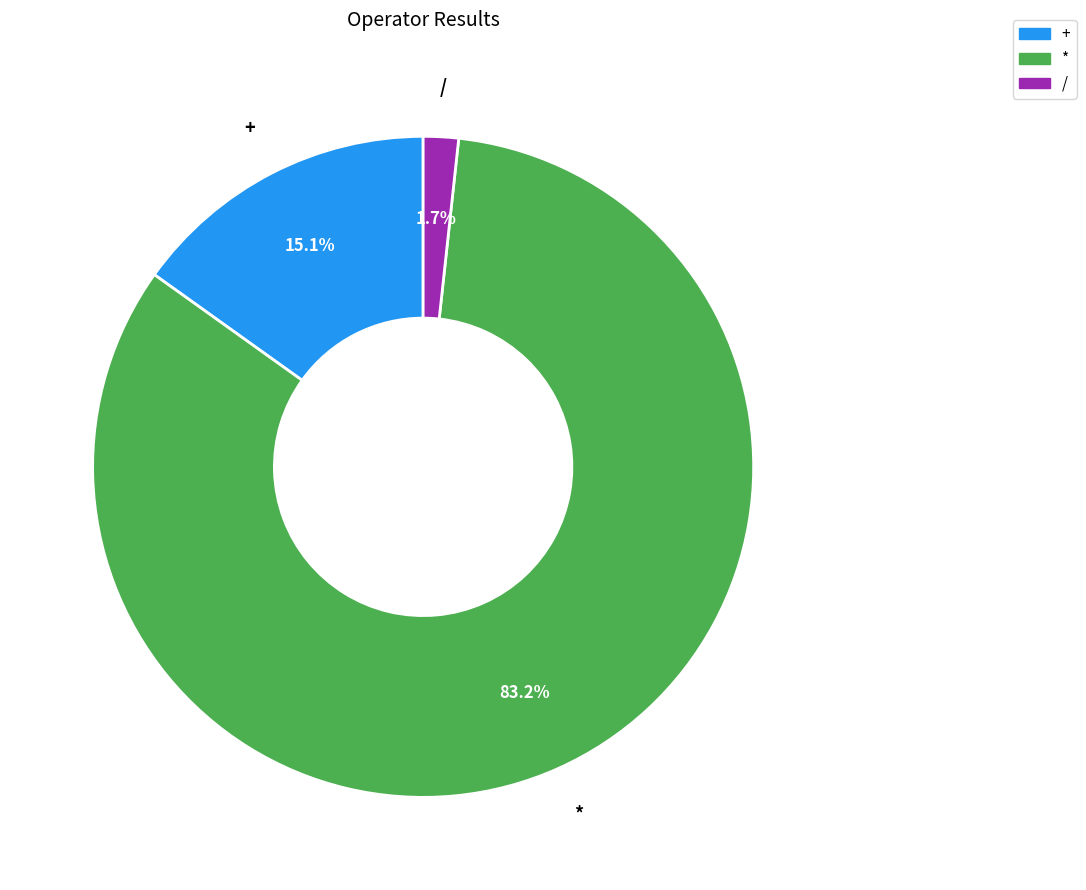

Is there a majority slice in this chart?

Yes